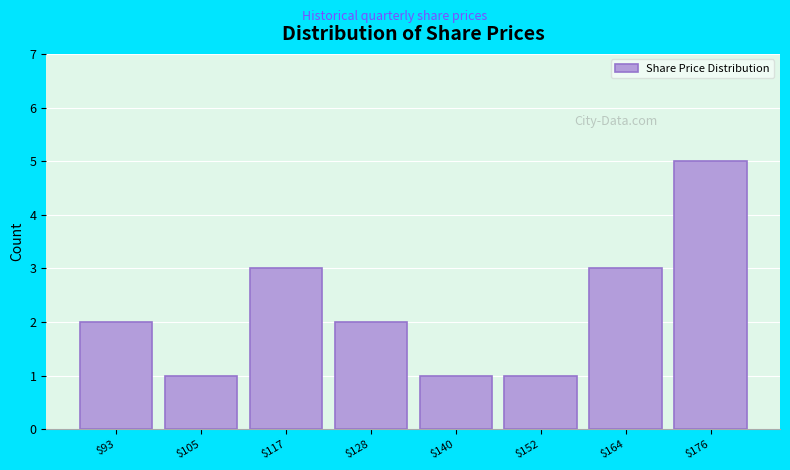

Reading right to left, extract all data points from this chart.

5	3	1	1	2	3	1	2